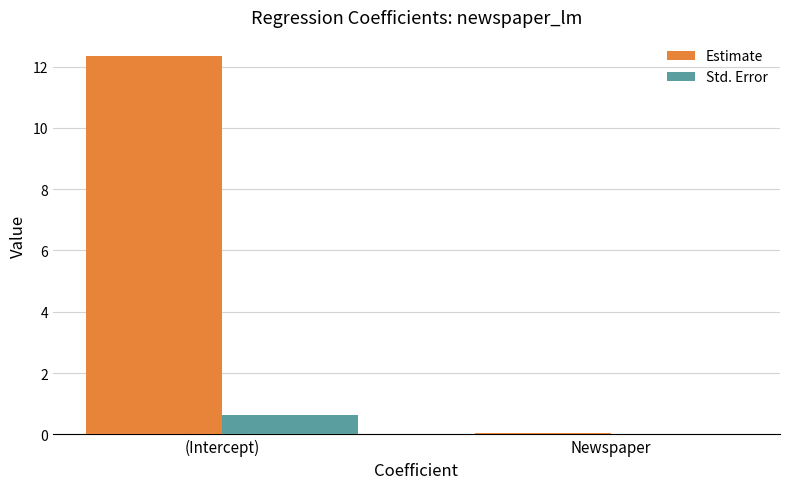

What is the total value across all series at Newspaper?

0.1